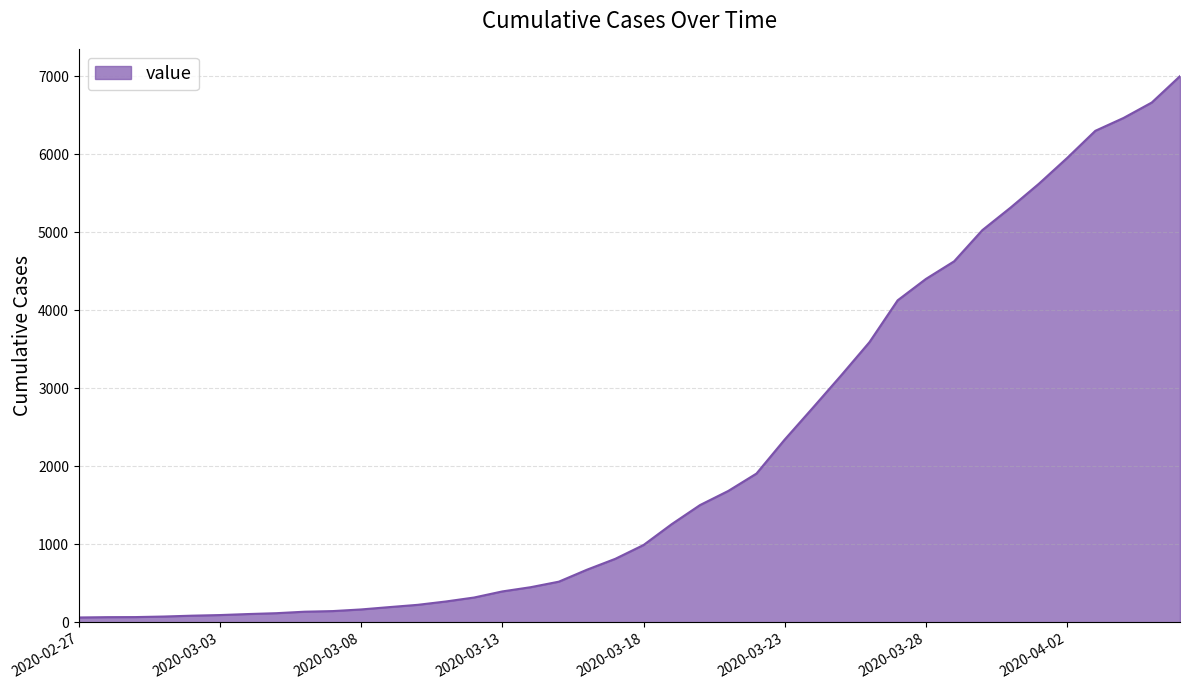

What is the difference between the maximum and minimum values?

6940